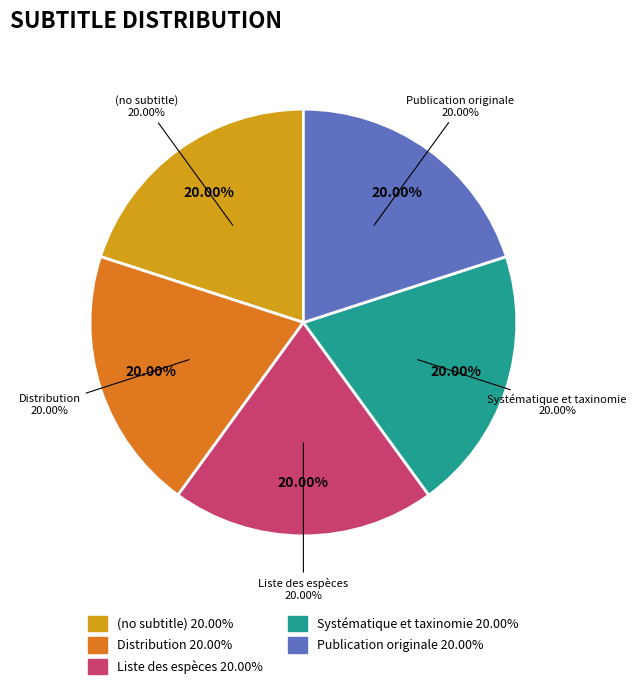

Does any single category account for the majority?

No